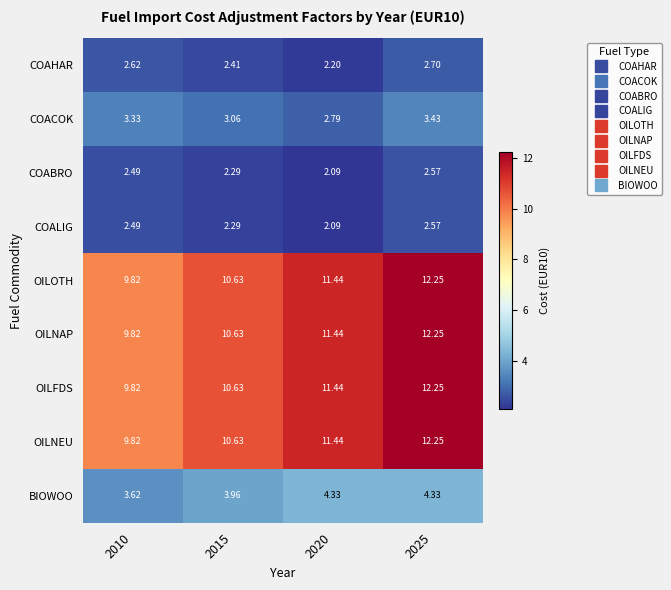

Is the value of BIOWOO at 2025 greater than the value of COABRO at 2010?

Yes